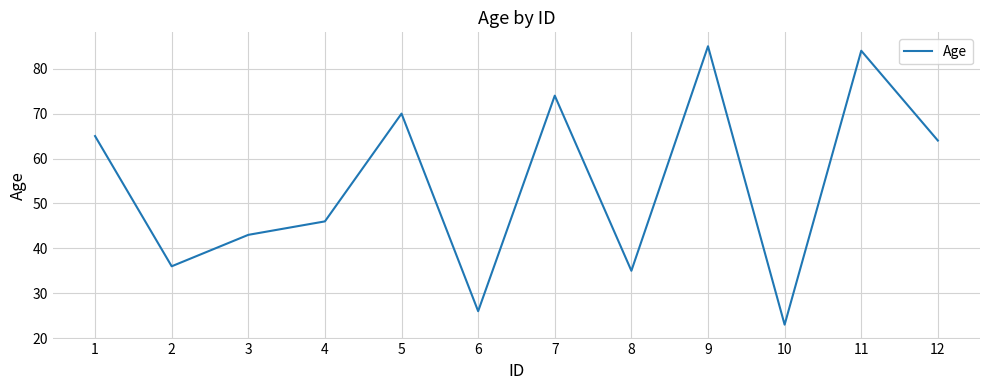

Between 6 and 5, which is larger?

5